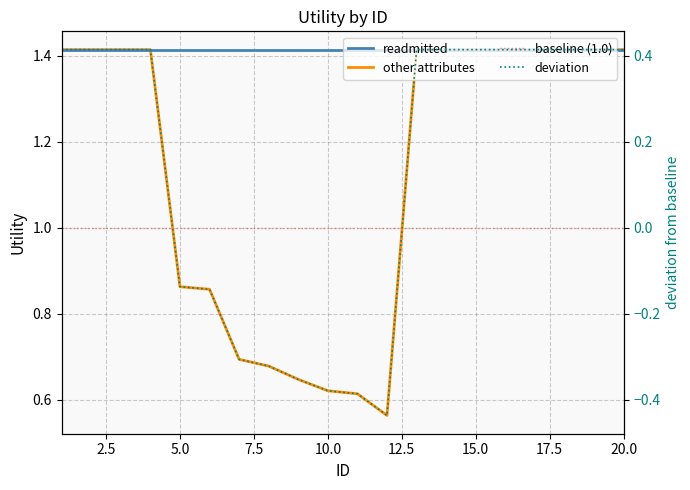

Reading left to right, what are all the values shown in this chart?

1.4	1.4	1.4	1.4	0.9	0.9	0.7	0.7	0.6	0.6	0.6	0.6	1.4	1.4	1.4	1.4	1.4	1.4	1.4	1.4